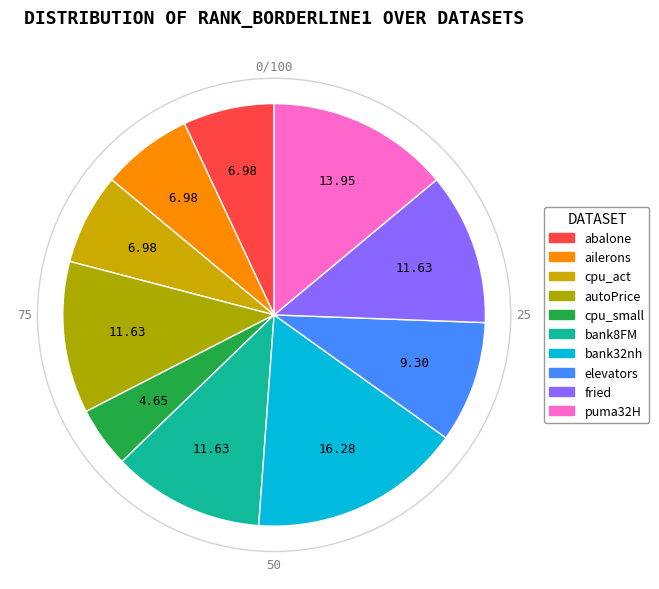

How many slices are in this pie chart?

10